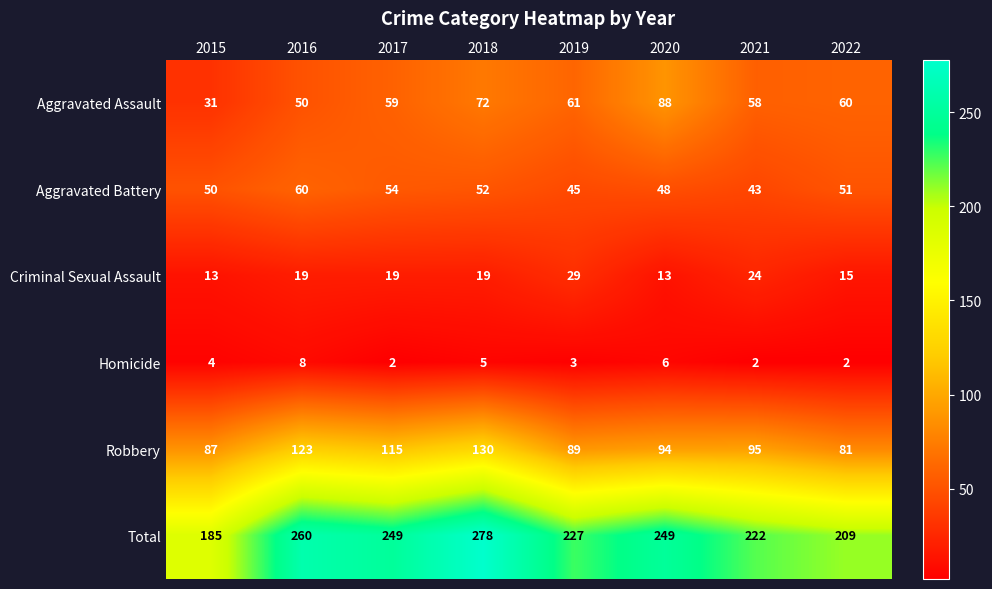

Which series has the largest total across all categories?

Total